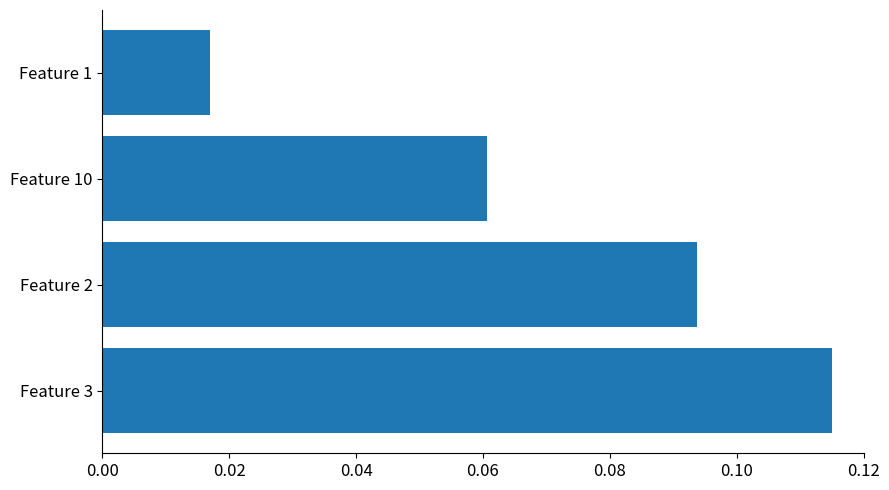

Rank the categories by value from lowest to highest.

Feature 1, Feature 10, Feature 2, Feature 3